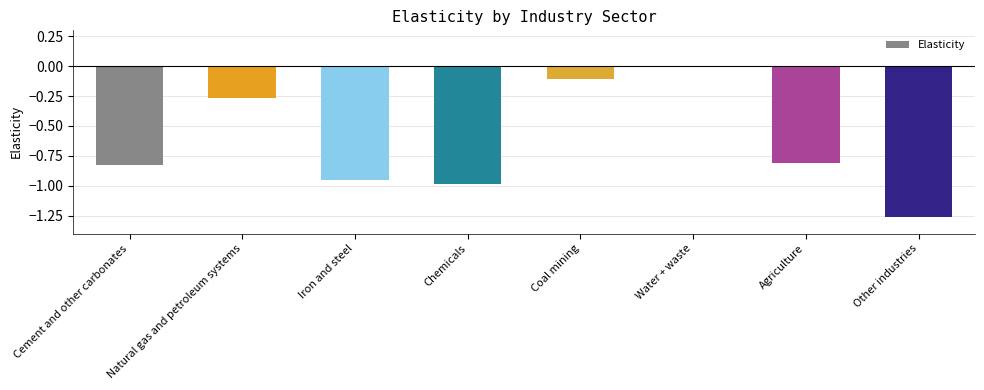

The value at Other industries is -0.6. True or false?

False